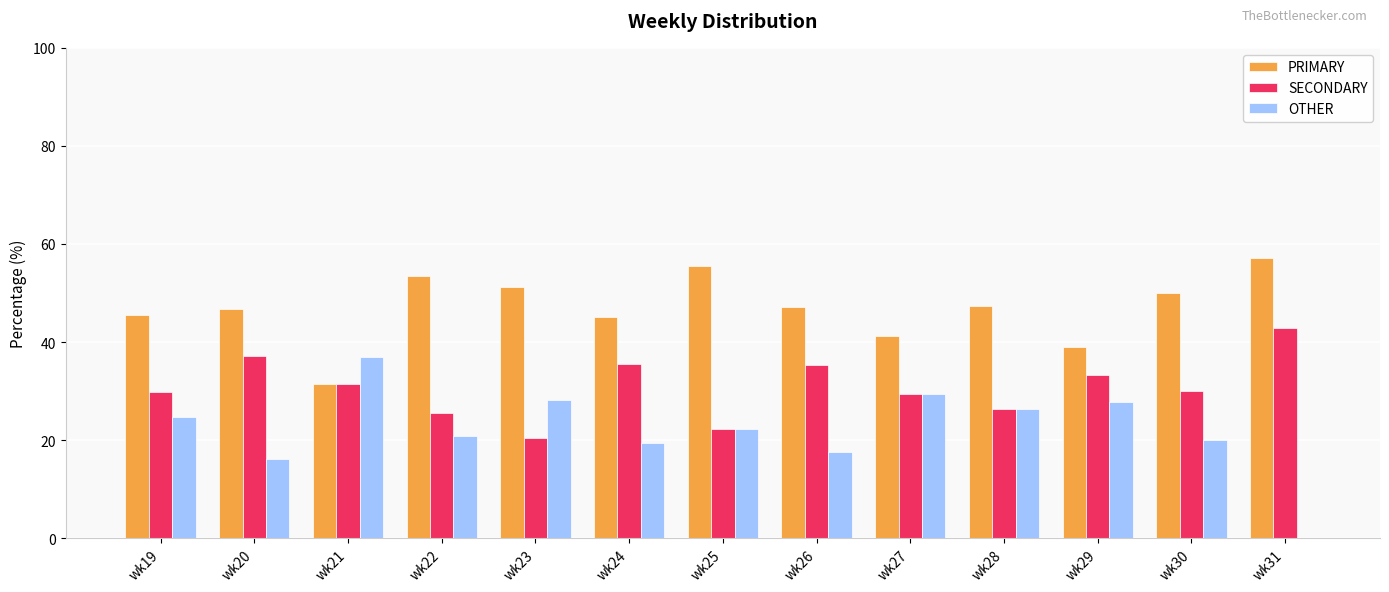

Where does the OTHER series first go above 22?

wk19